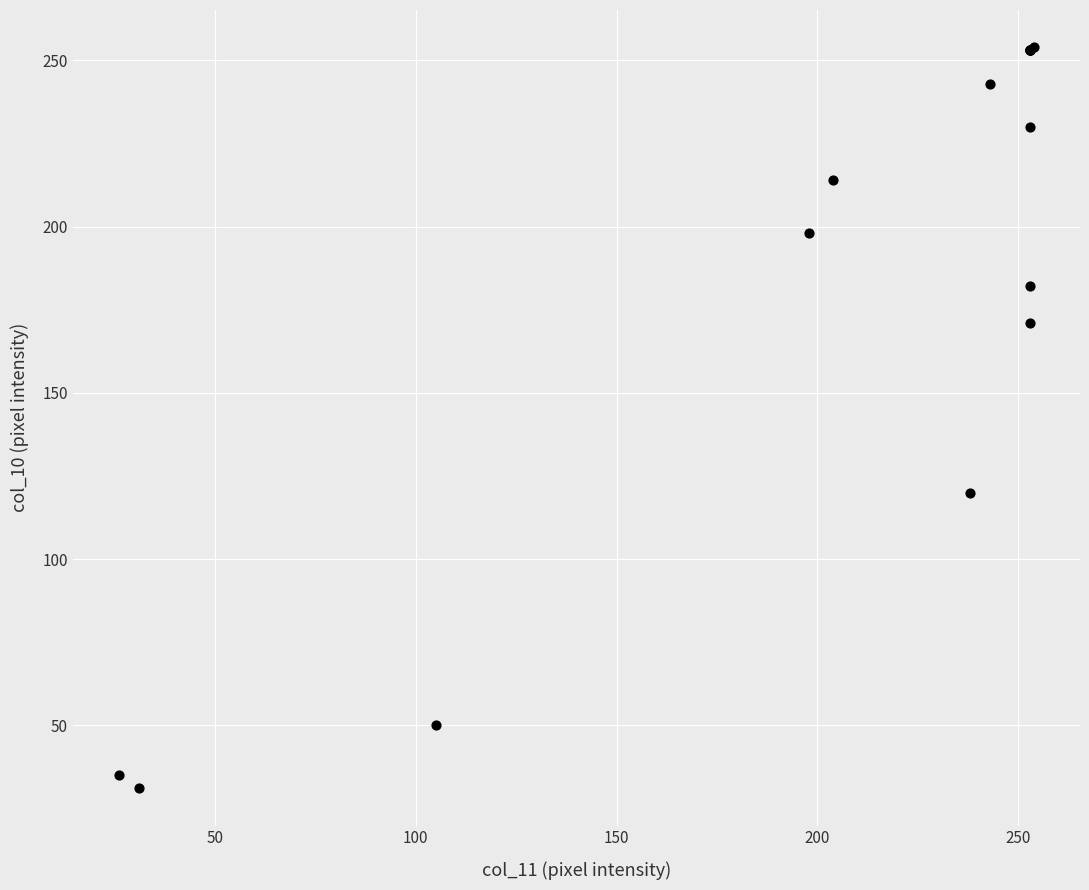

What Y value in the scatter plot is closest to 142?

120